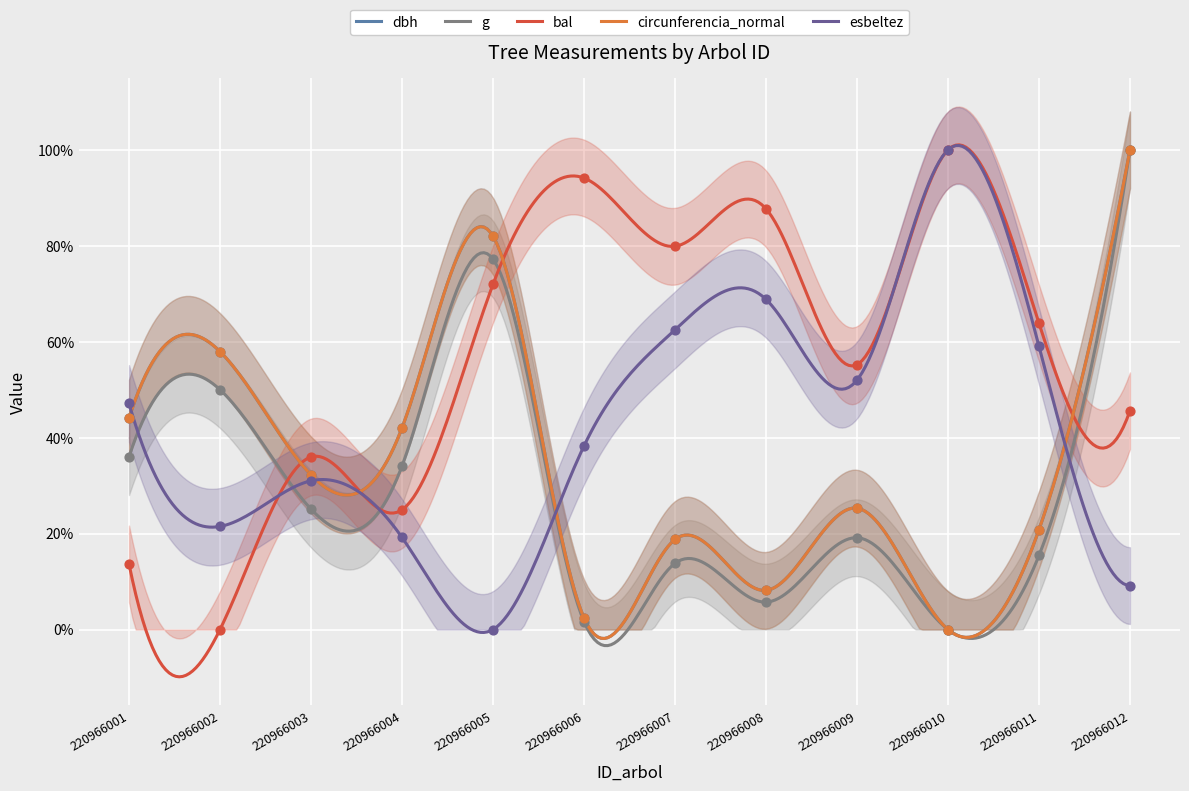

Which series has the widest spread of Y values?

dbh